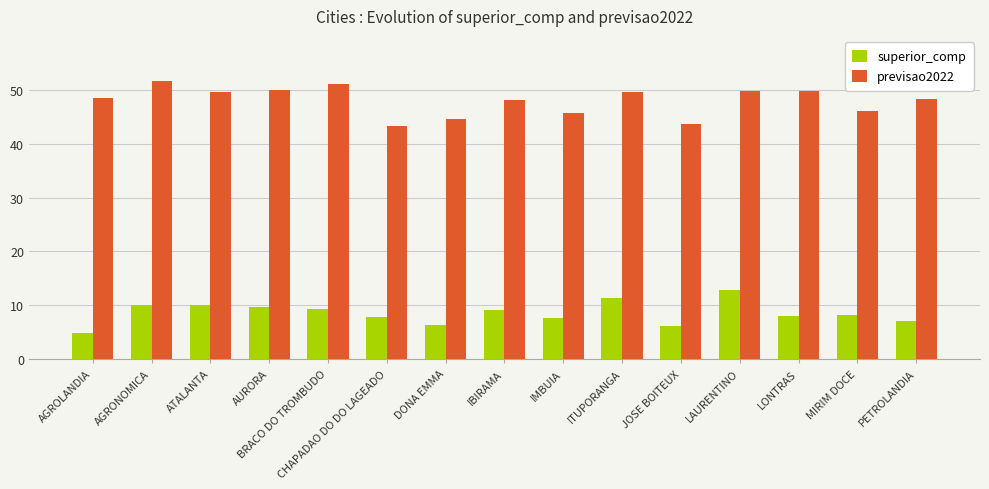

What is the spread (max minus min) of values at CHAPADAO DO DO LAGEADO?

35.5